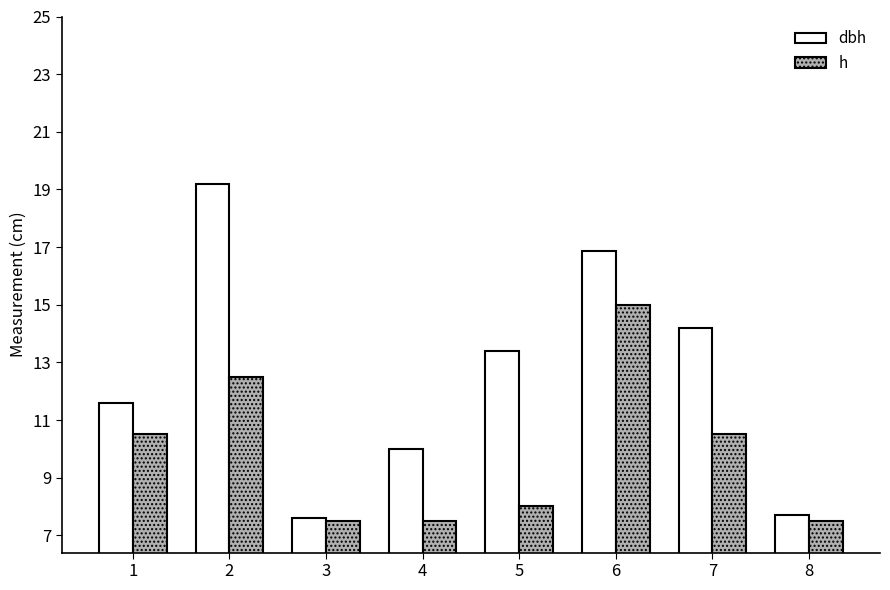

What is the spread (max minus min) of values at 4?

2.5